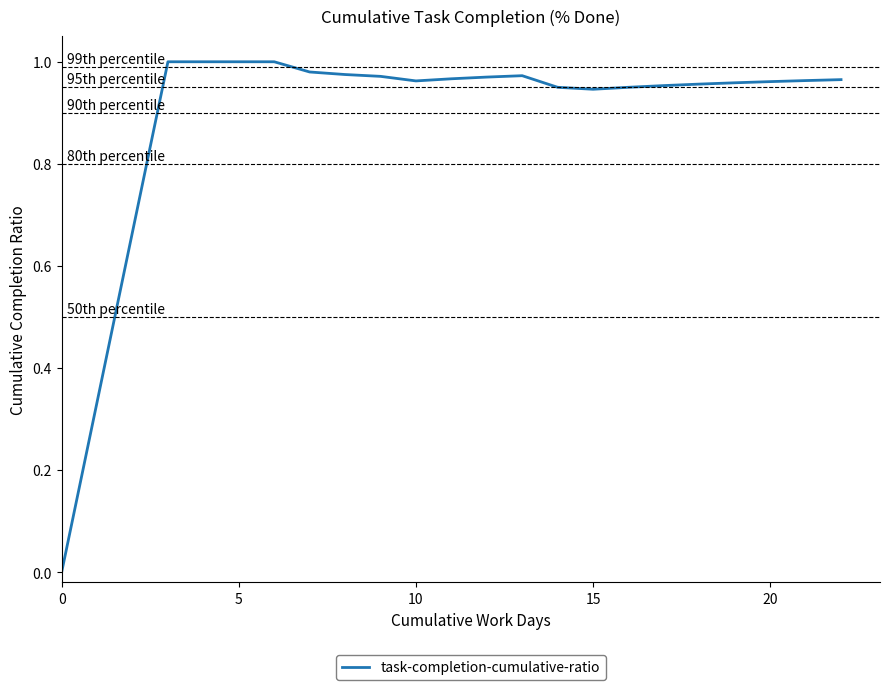

Does the chart have visible grid lines?

No